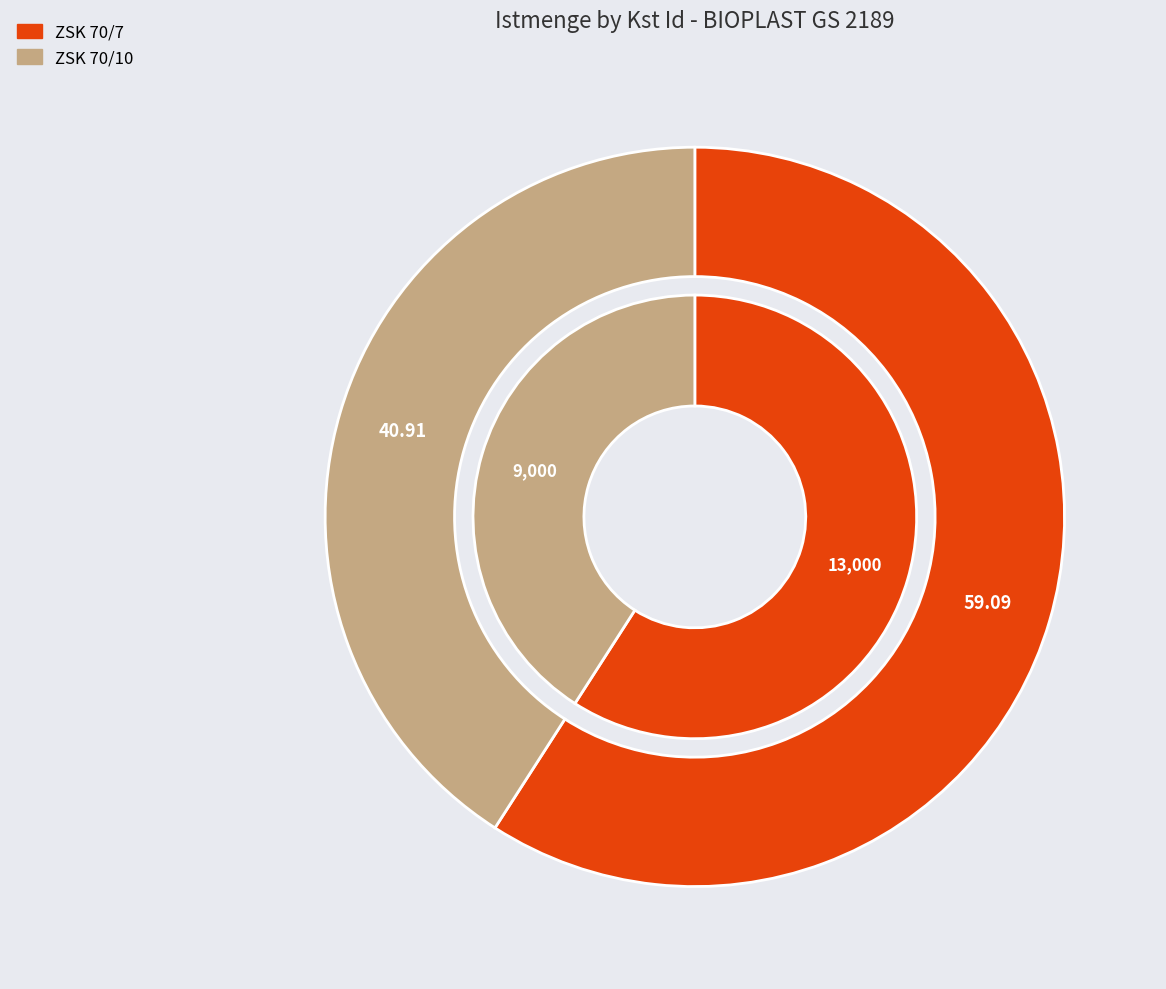

Rank the categories by value from highest to lowest.

ZSK 70/7, ZSK 70/10